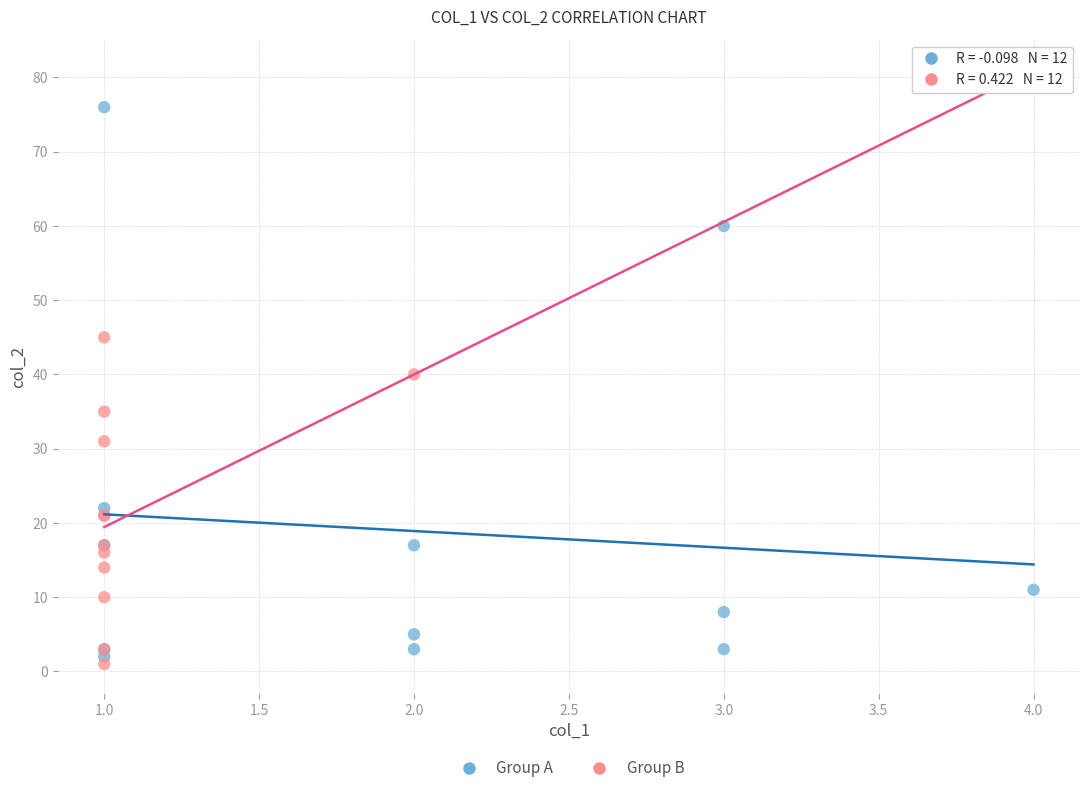

Which series has the widest spread of Y values?

Group A